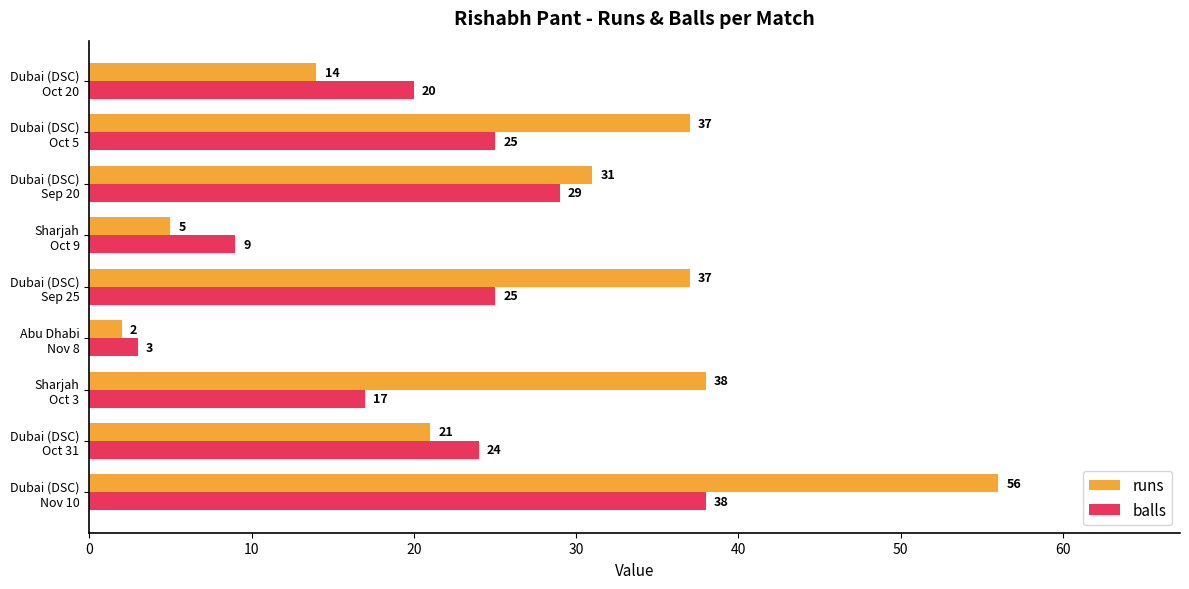

Which series has the largest total across all categories?

runs